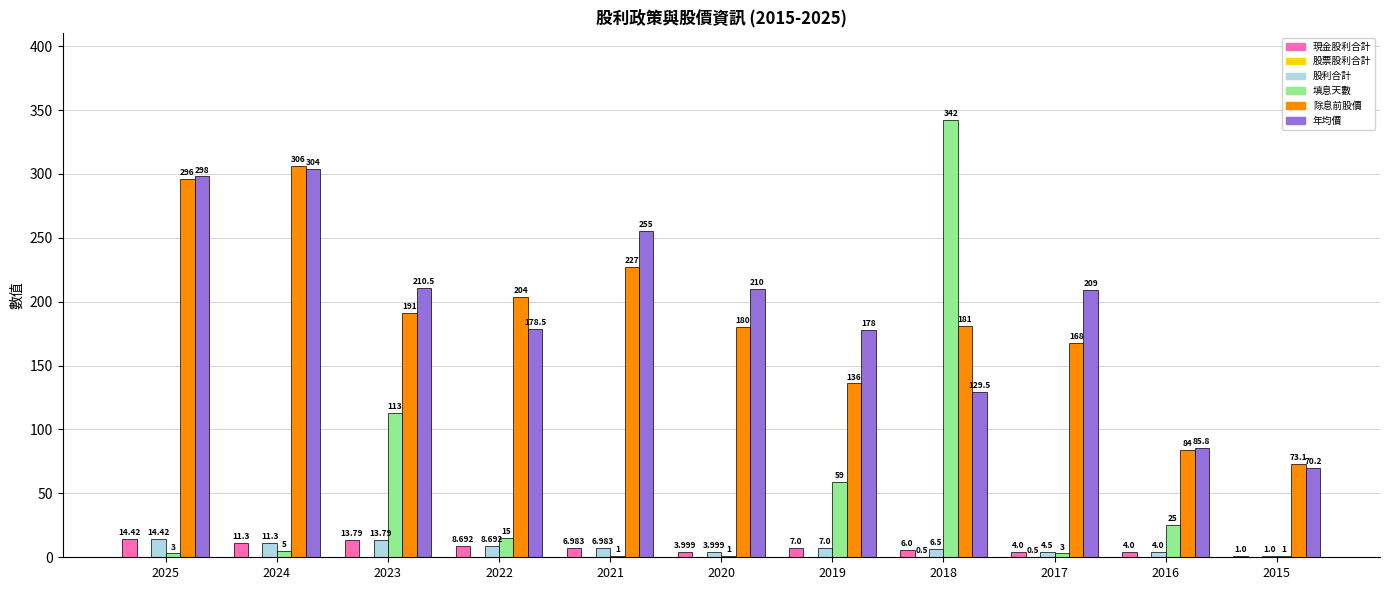

Between 2021 and 2016, which series saw the biggest shift?

年均價